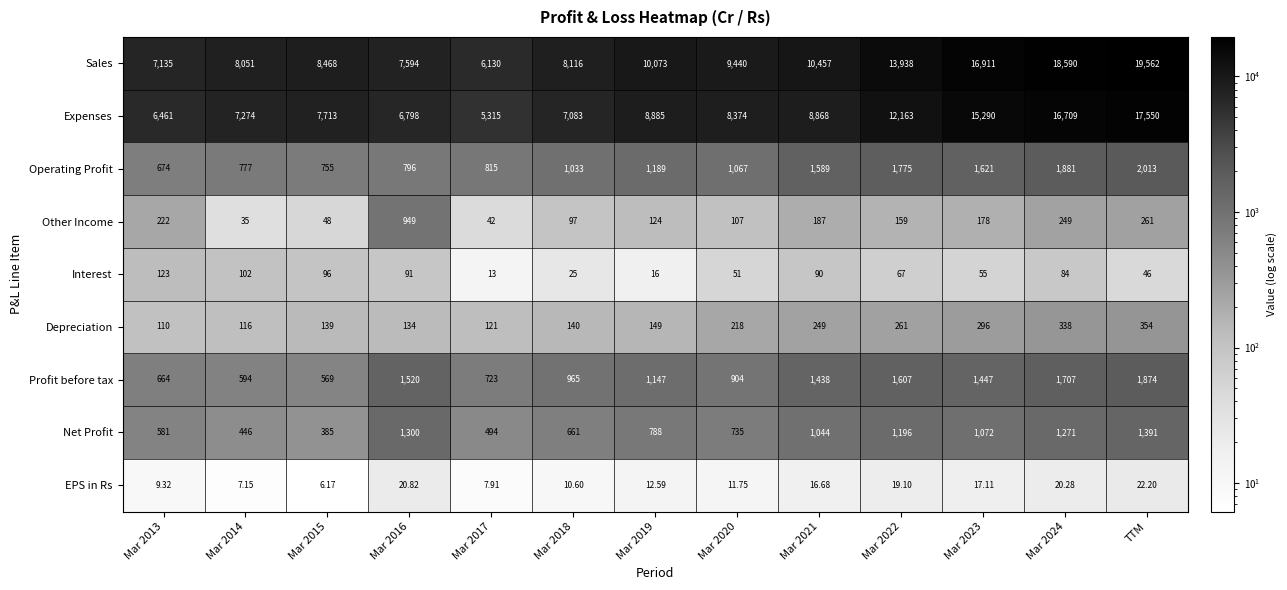

What is the minimum value shown in the chart?

6.2